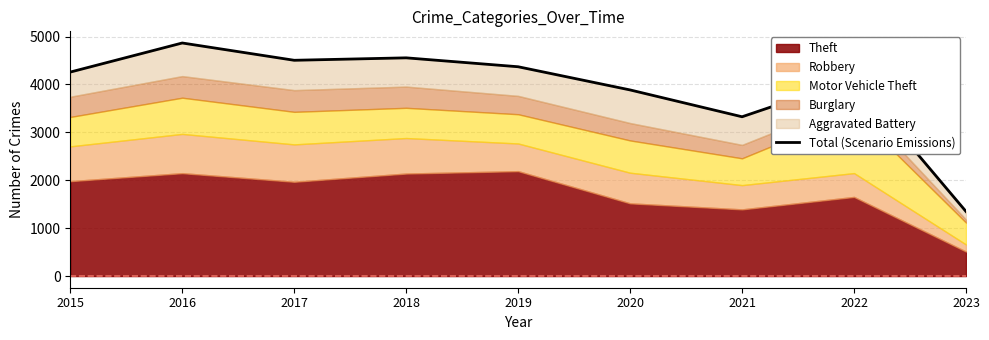

List the labels in order of value, largest first.

2016, 2018, 2017, 2019, 2015, 2022, 2020, 2021, 2023